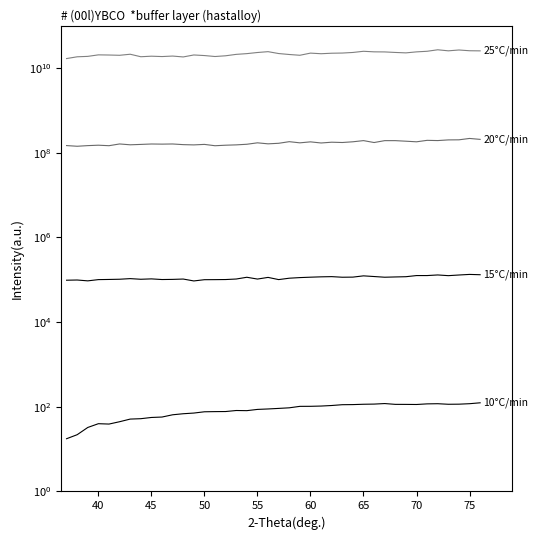

At which category does 15°C/min reach its first local valley?

45